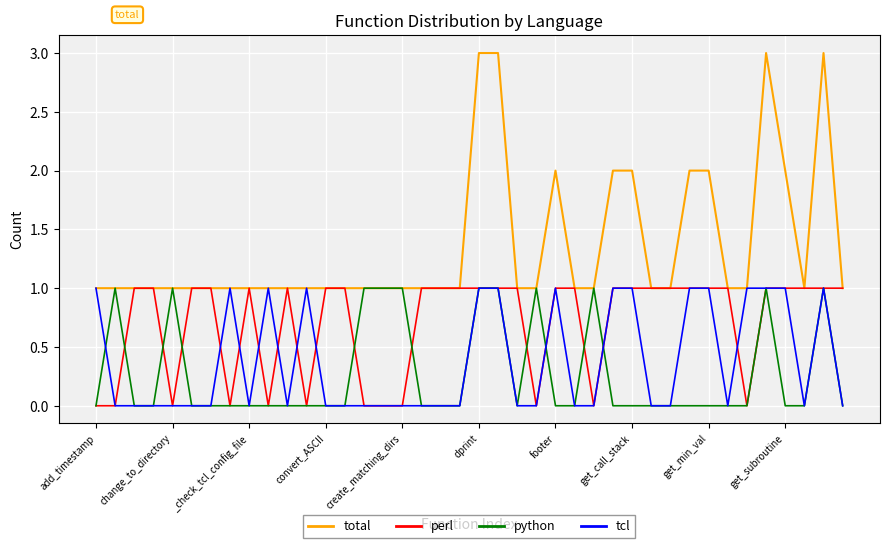

What are all the series names shown in the legend?

total, perl, python, tcl